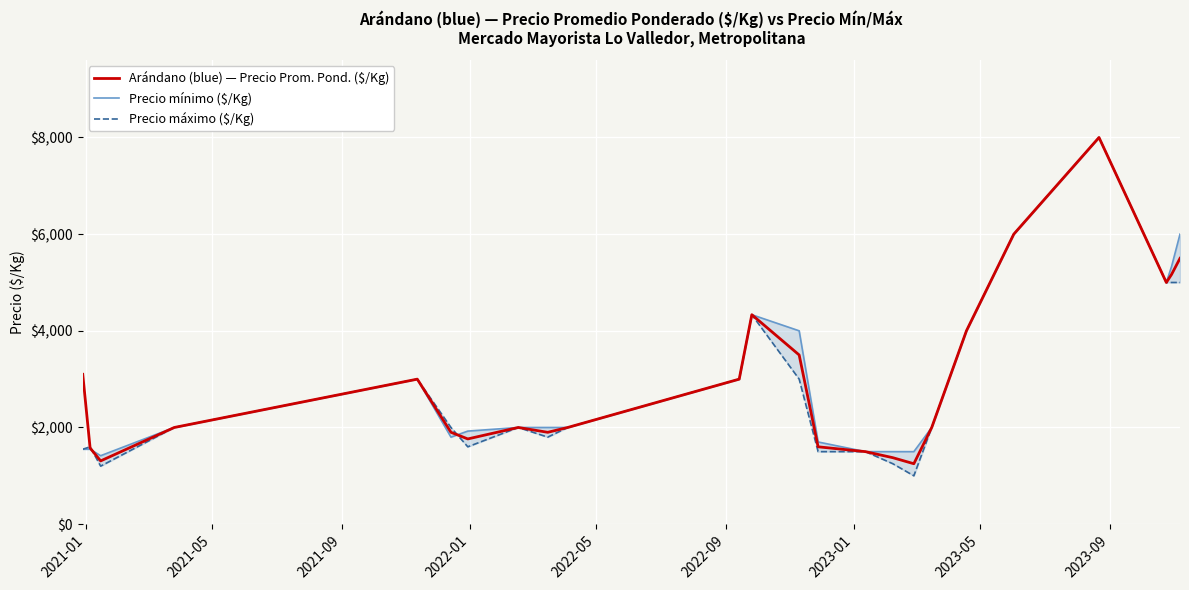

What is the maximum value for Arándano (blue) — Precio Prom. Pond. ($/Kg)?

8000